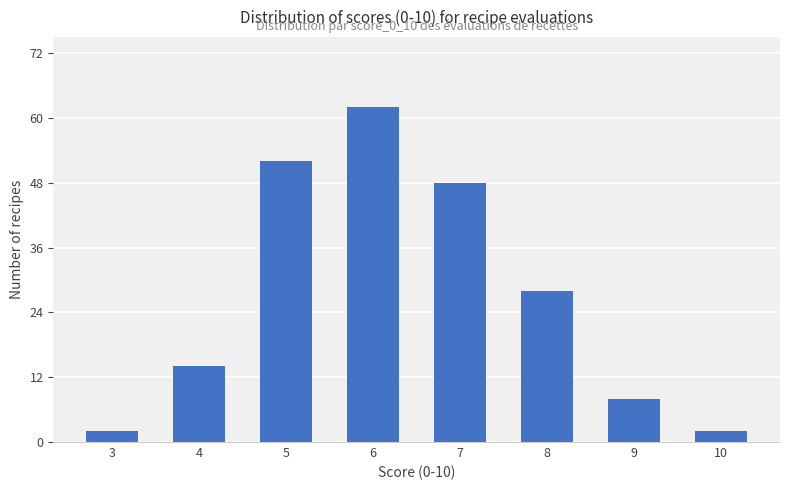

Which category has the highest value across all series?

6